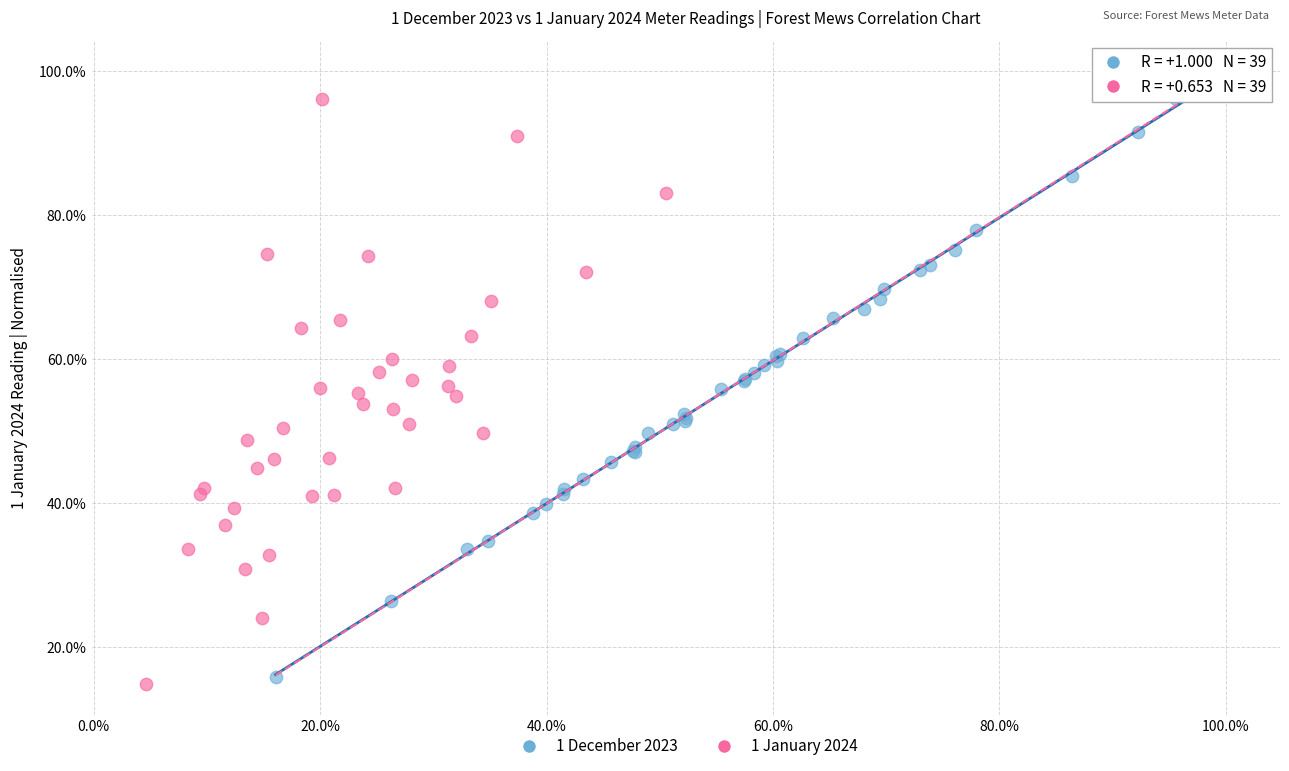

Which series contains the highest Y value?

1 December 2023